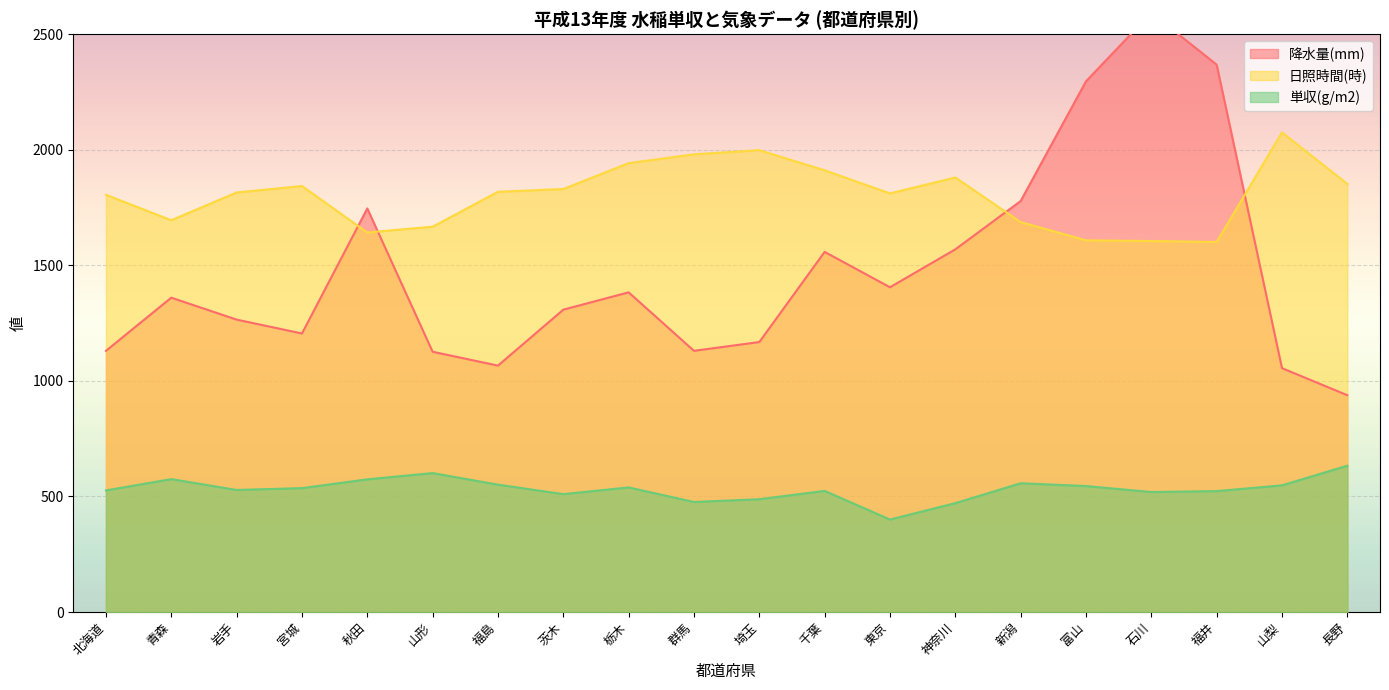

Which has a higher value, 長野 or 茨木?

茨木